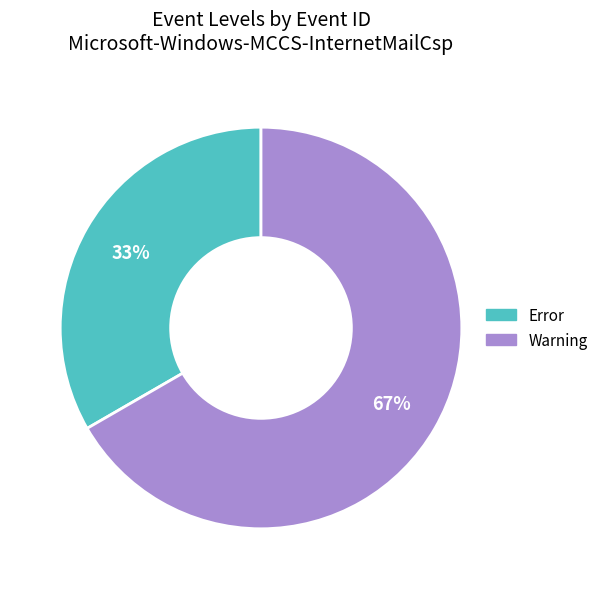

To the nearest percent, what portion does Error represent?

33%